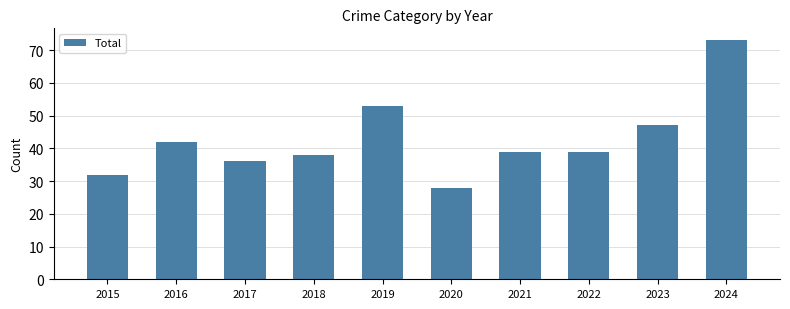

True or false: the data shows 67 at 2018.

False